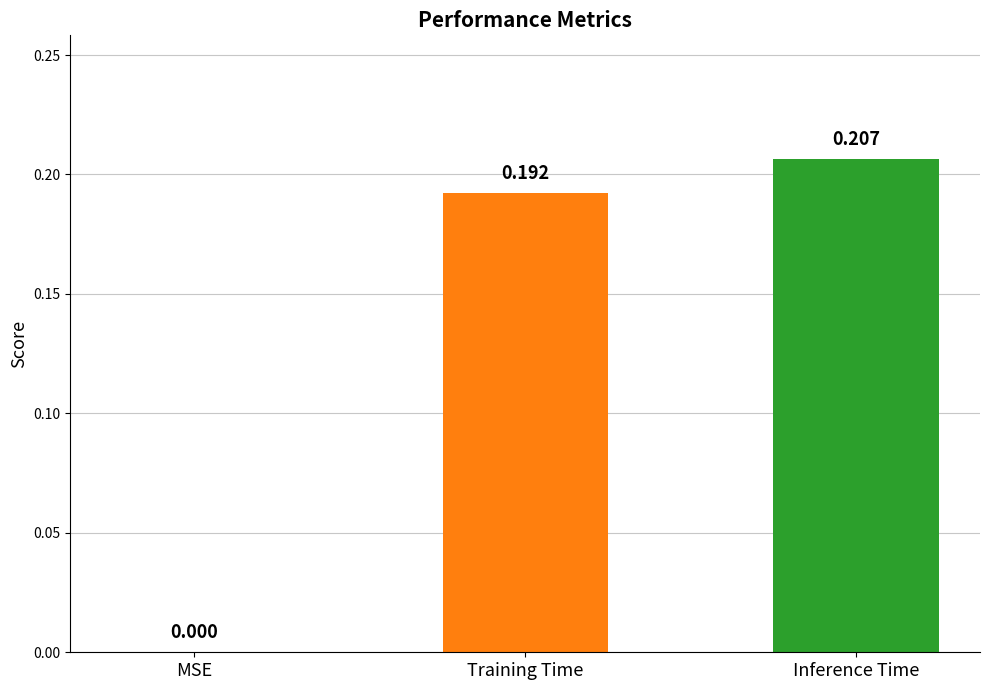

The value at Inference Time is 0.1. True or false?

False